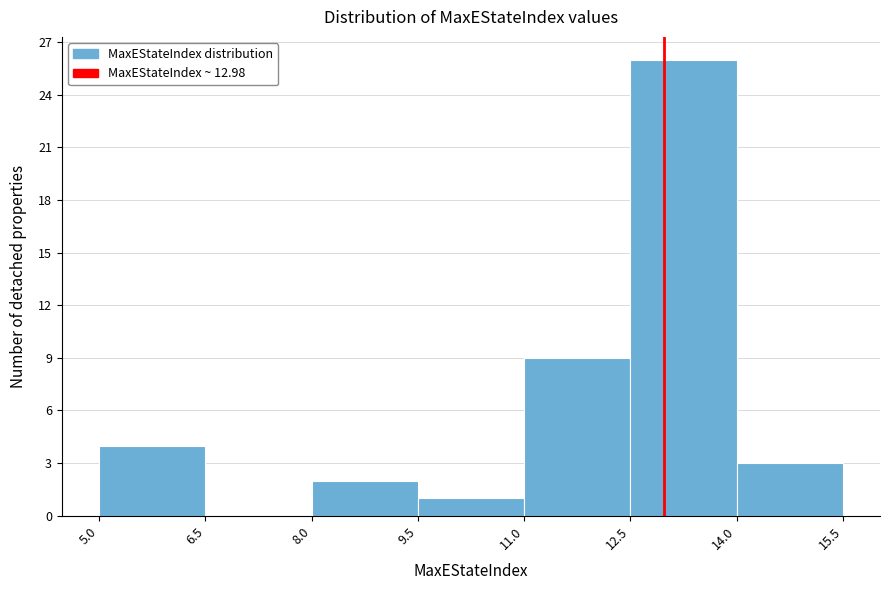

How tall is the bar that spans 5.0 to 6.5 on the x-axis? The values are not printed on the chart, so give them approximately, as read against the axis.

4